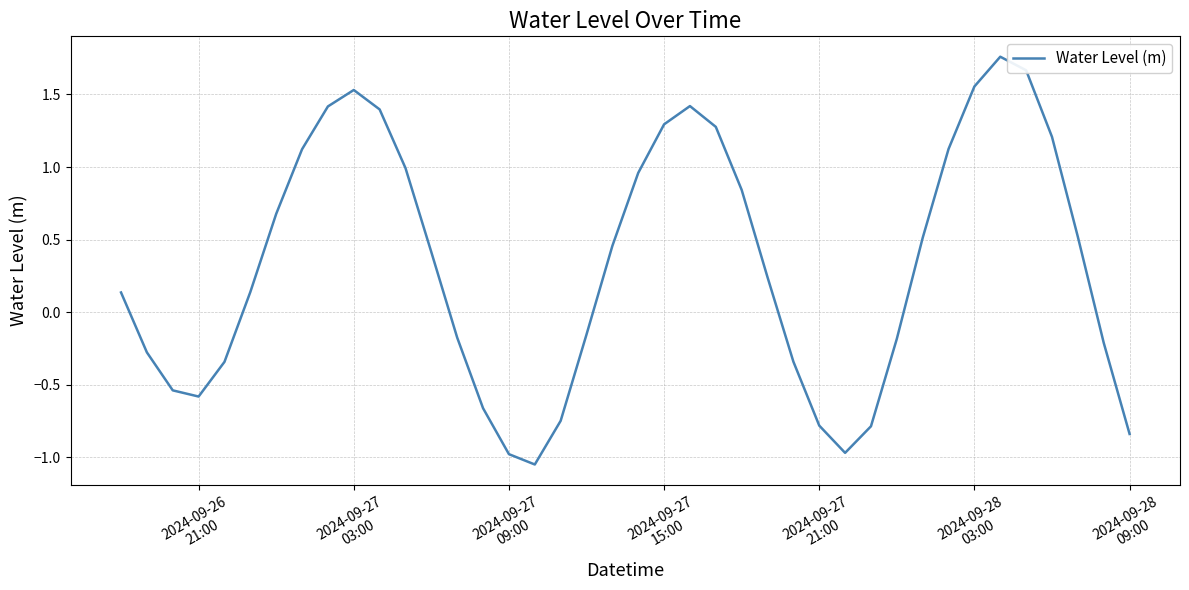

What is the difference between the maximum and minimum values?

2.8